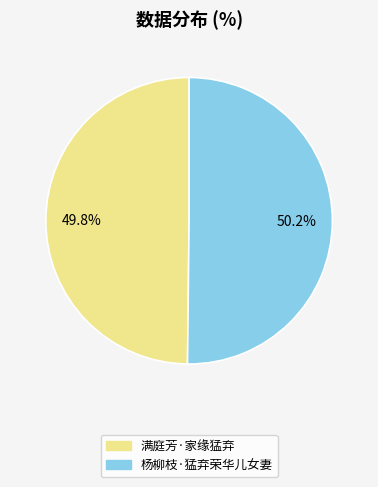

To the nearest percent, what percentage of the pie is 杨柳枝·猛弃荣华儿女妻?

50%